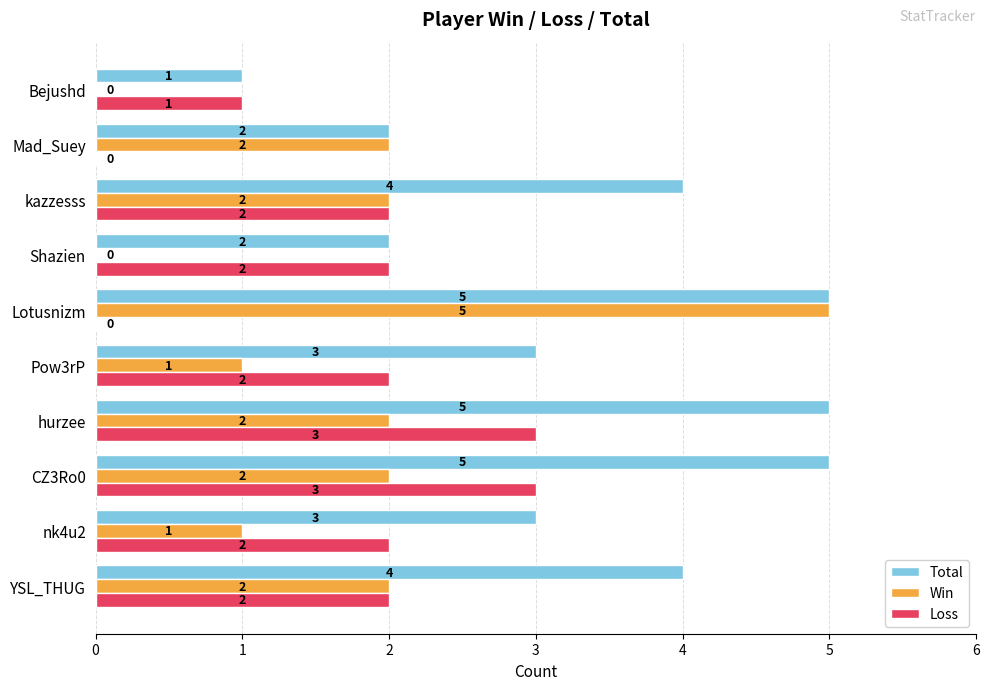

Read the Total value at nk4u2.

3